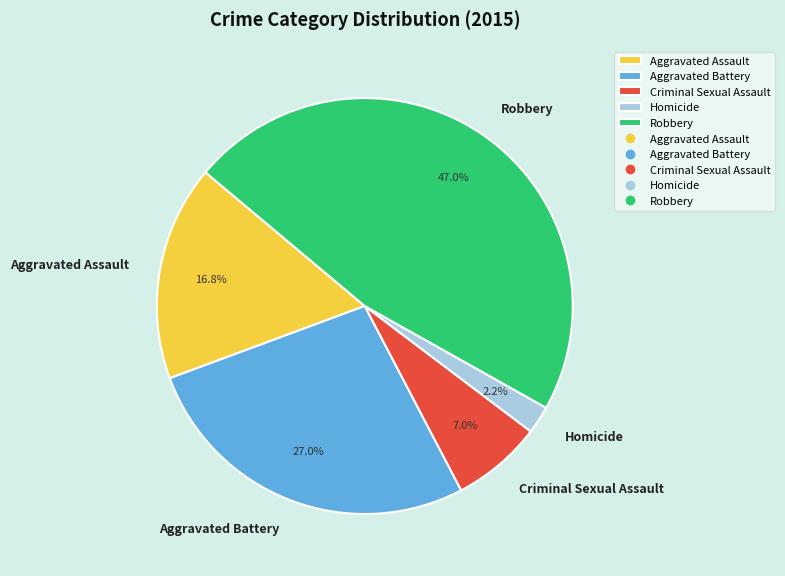

What is the ratio of the value at Aggravated Assault to the value at Aggravated Battery?

0.6